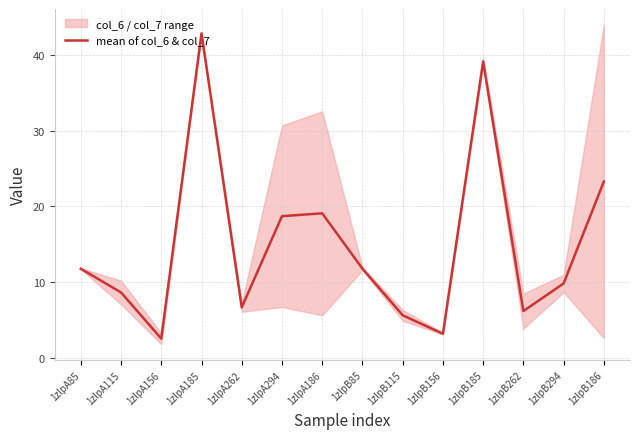

Is it true that the value at 1zlpA115 is 8.6?

True